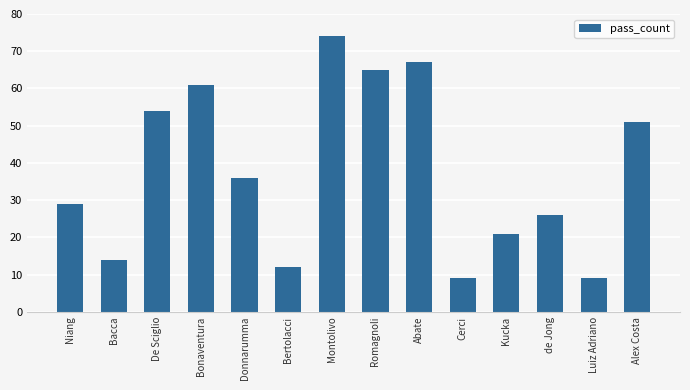

Reading left to right, extract all data points from this chart.

29	14	54	61	36	12	74	65	67	9	21	26	9	51